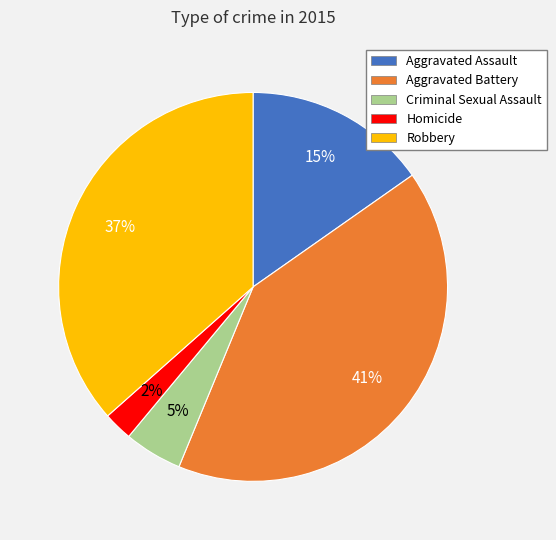

True or false: Criminal Sexual Assault accounts for 5% of the total.

True